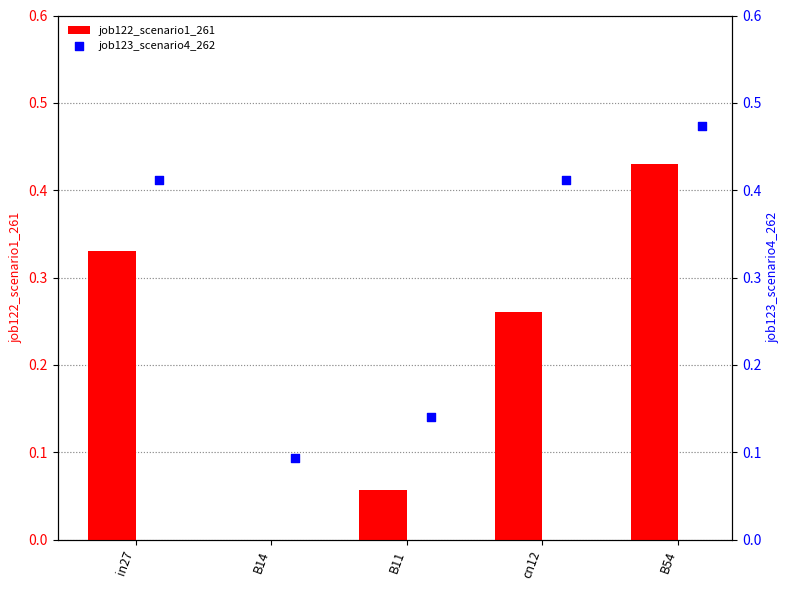

Which series reaches the minimum Y coordinate?

job122_scenario1_261